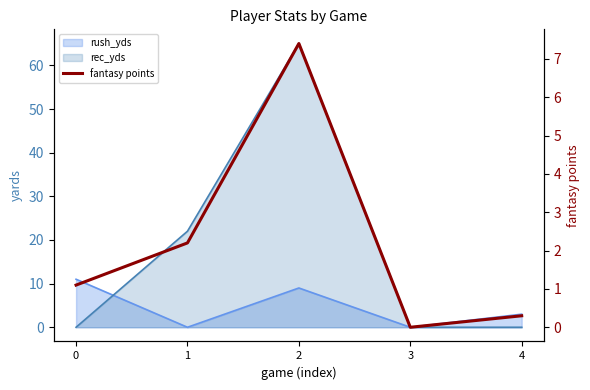

How many values are below 1?

2